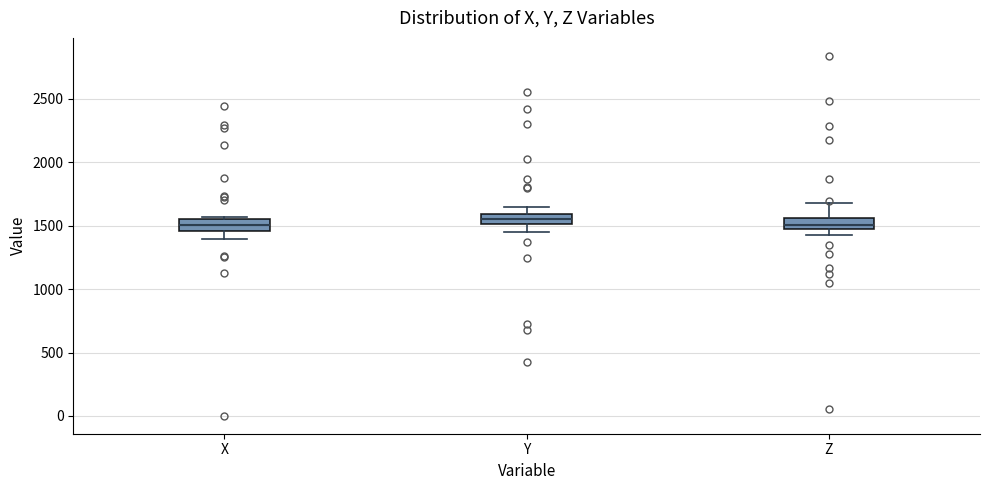

Where does the upper whisker of the box for Z end on the y-axis? The values are not printed on the chart, so give them approximately, as read against the axis.

1700